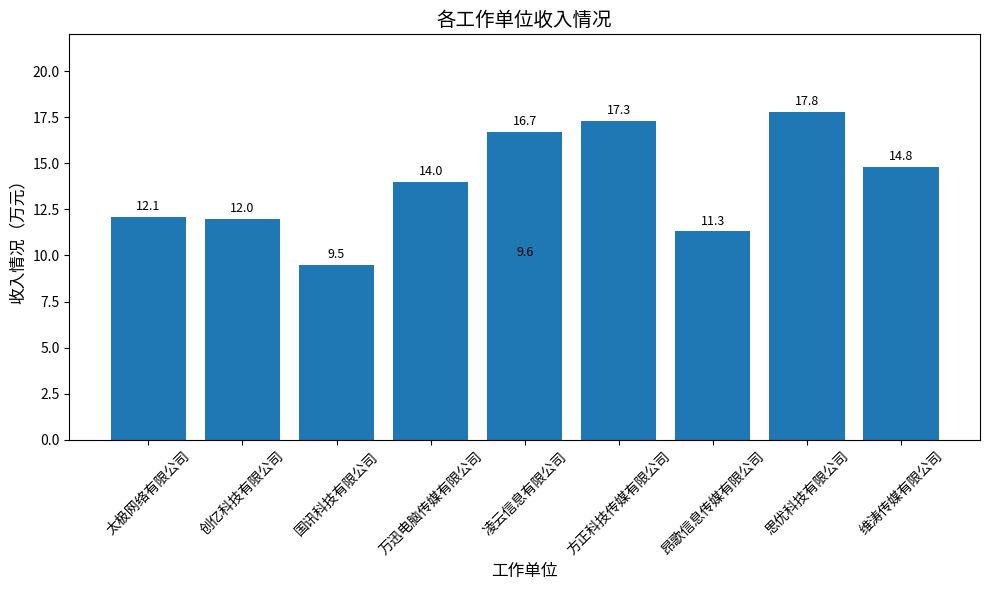

What is the sum of all values?

135.1